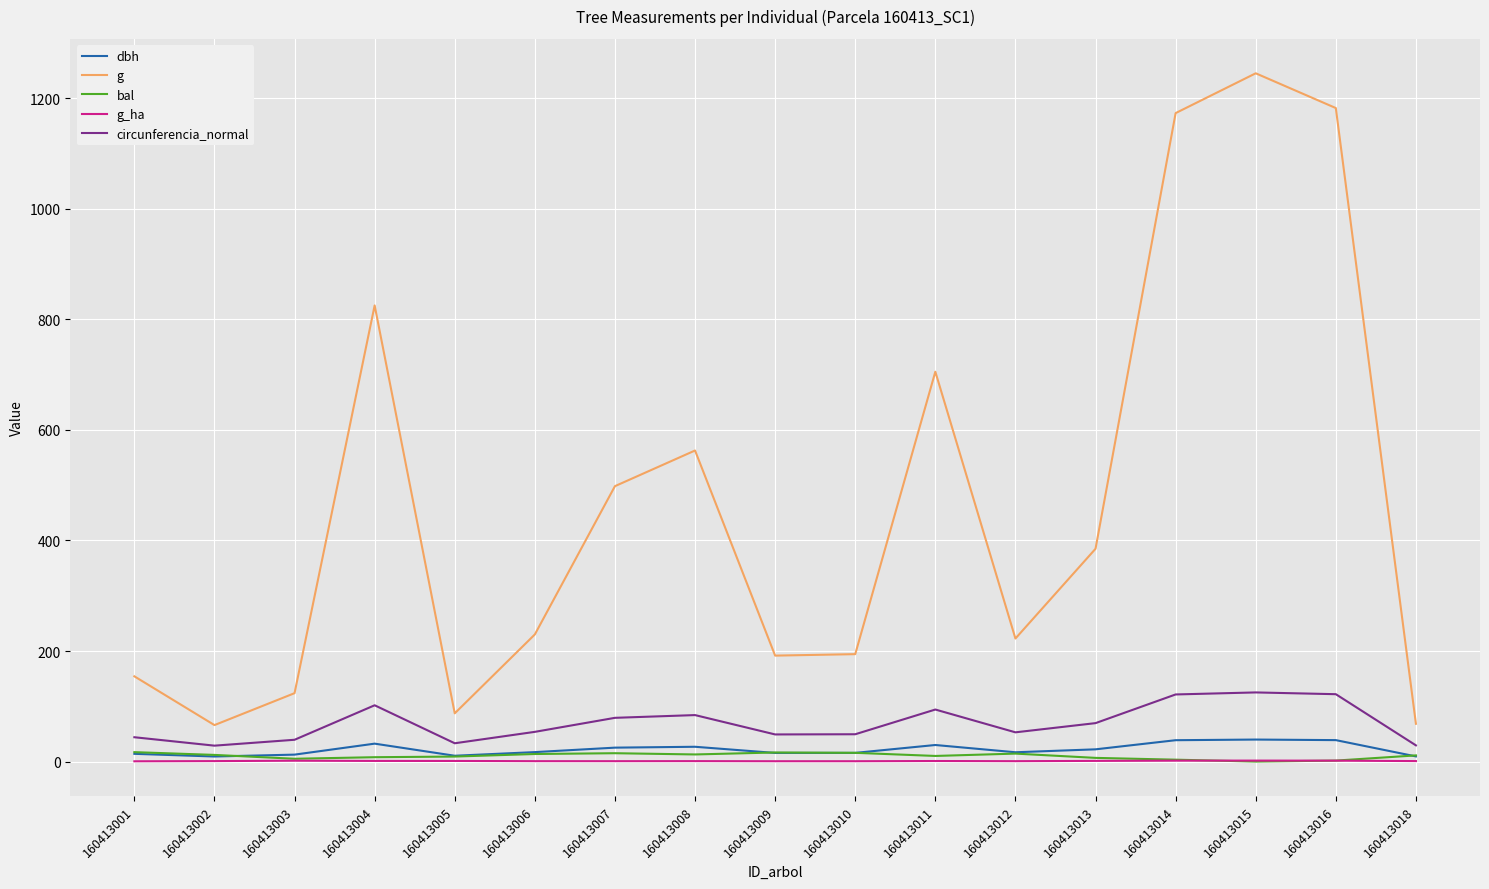

The value of g at 160413009 is 191.7. True or false?

True